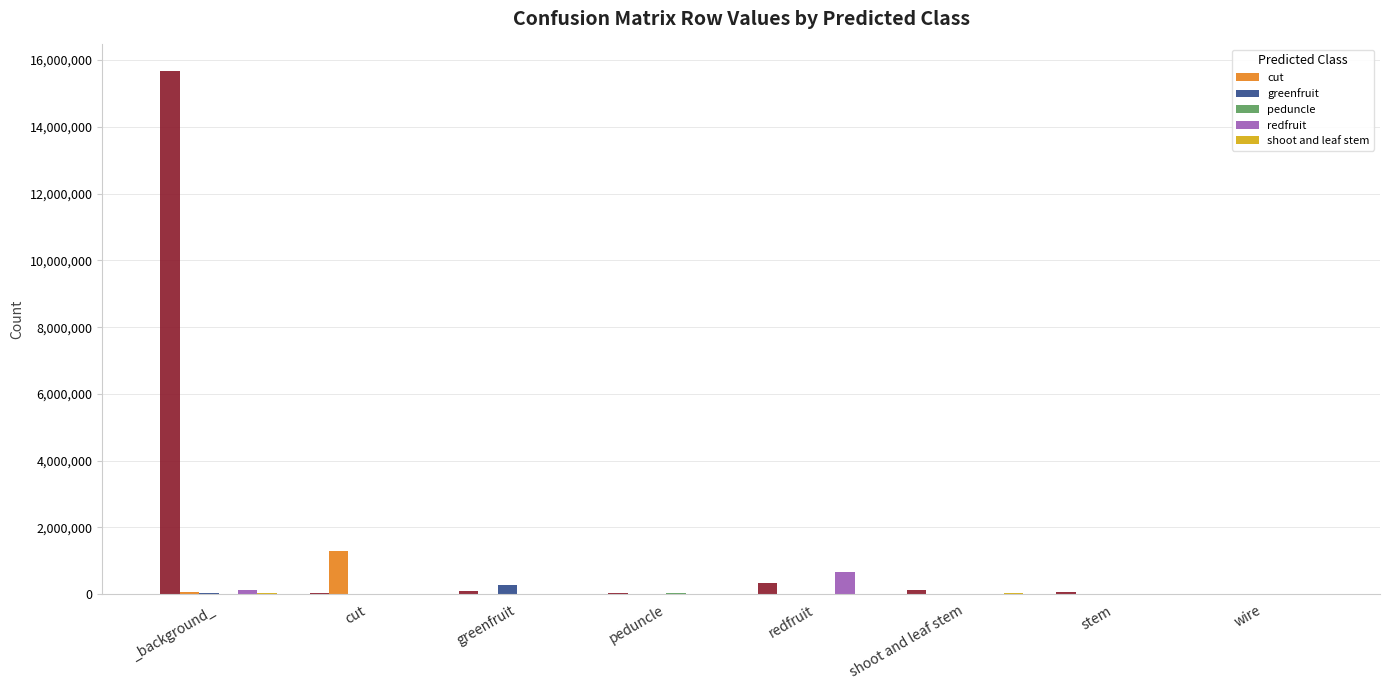

What is the spread (max minus min) of values at greenfruit?

278063